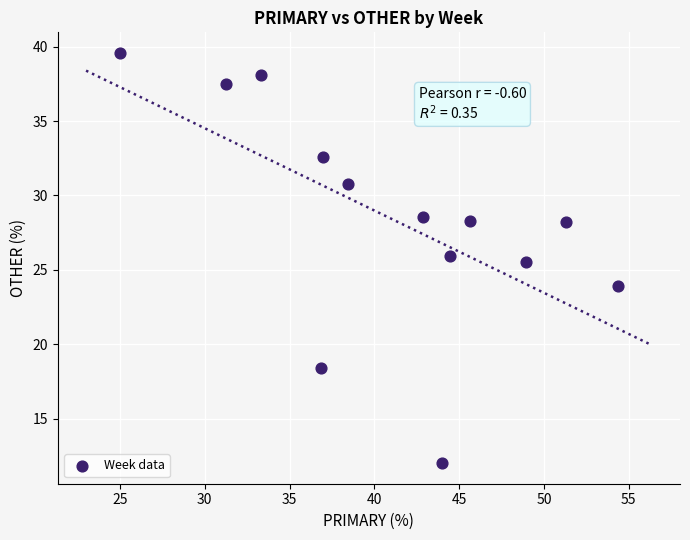

What Y value in the scatter plot is closest to 25?

25.5